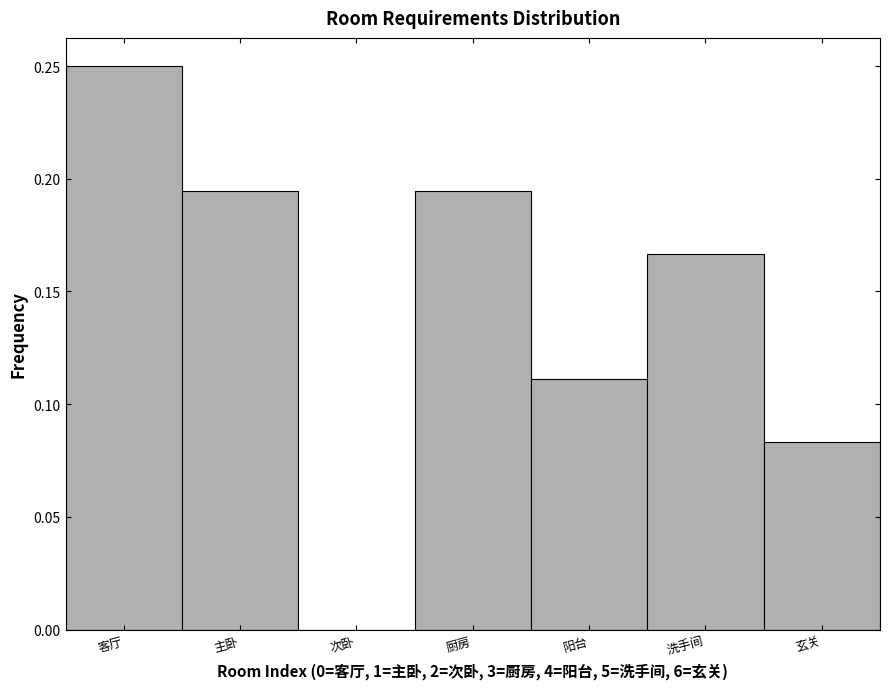

The chart shows a value of 0.2 at 阳台. True or false?

False